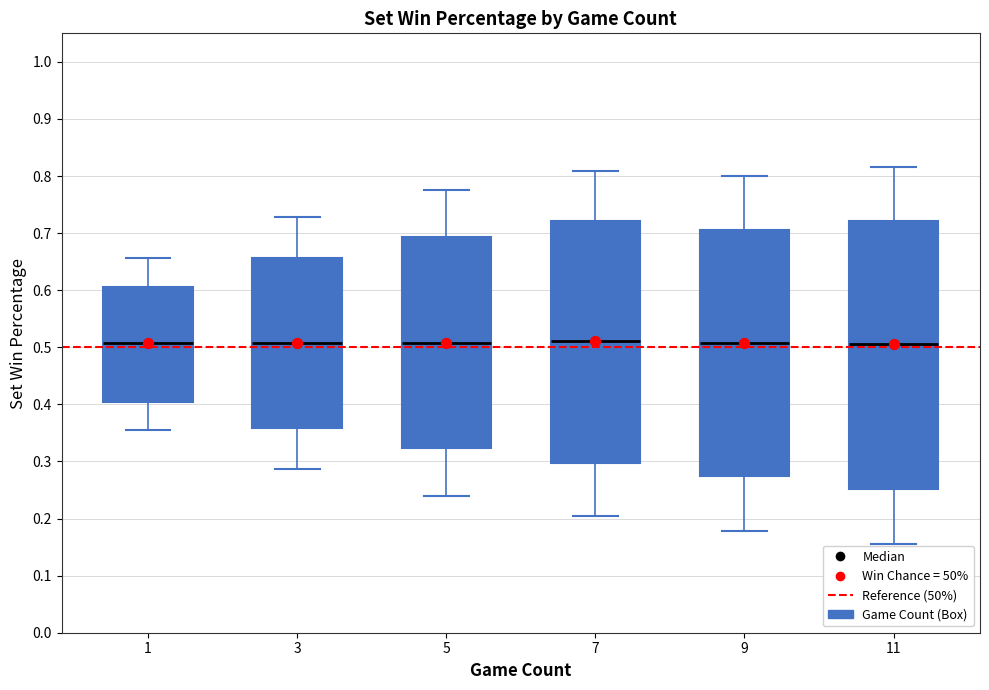

Reading left to right, read every box against the y-axis: the position of its median line, the range the box covers, and the ends of its whiskers. The values are not printed on the chart, so give them approximately, as read against the axis.

1: median 0.51, box 0.40 to 0.61, whiskers 0.35 to 0.66
3: median 0.51, box 0.36 to 0.66, whiskers 0.29 to 0.73
5: median 0.51, box 0.32 to 0.69, whiskers 0.24 to 0.77
7: median 0.51, box 0.30 to 0.72, whiskers 0.21 to 0.81
9: median 0.51, box 0.27 to 0.71, whiskers 0.18 to 0.80
11: median 0.51, box 0.25 to 0.72, whiskers 0.16 to 0.82